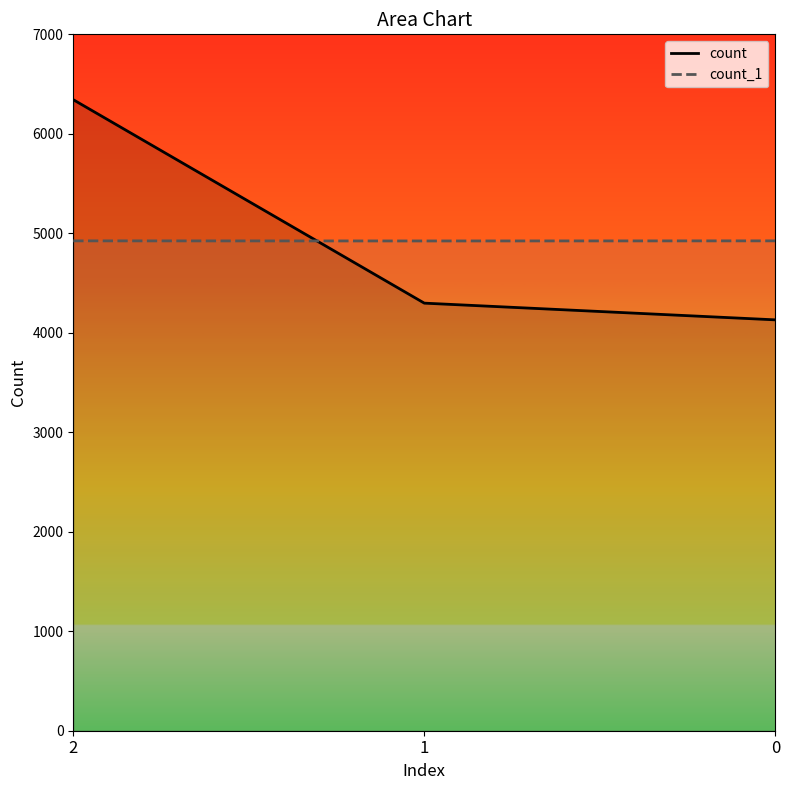

What is the value of the count point at the 1st from the left?

6343